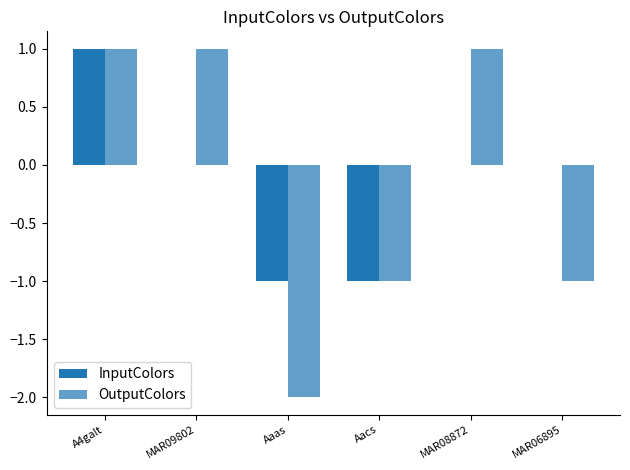

At which category is the sum across all series the highest?

A4galt